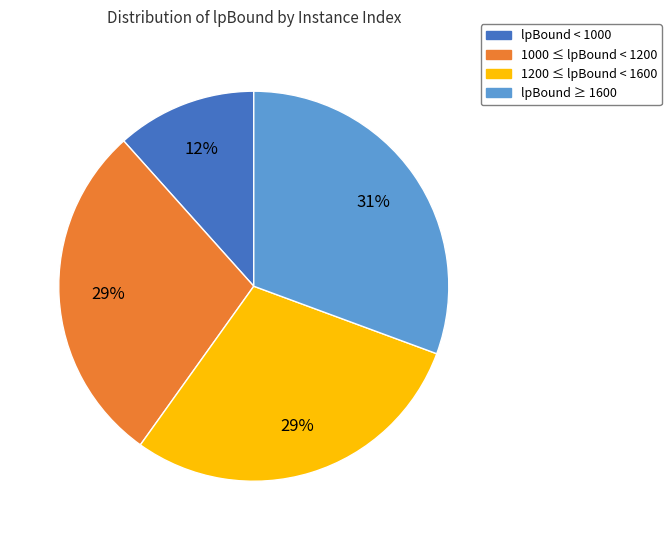

How many segments does this pie chart have?

4